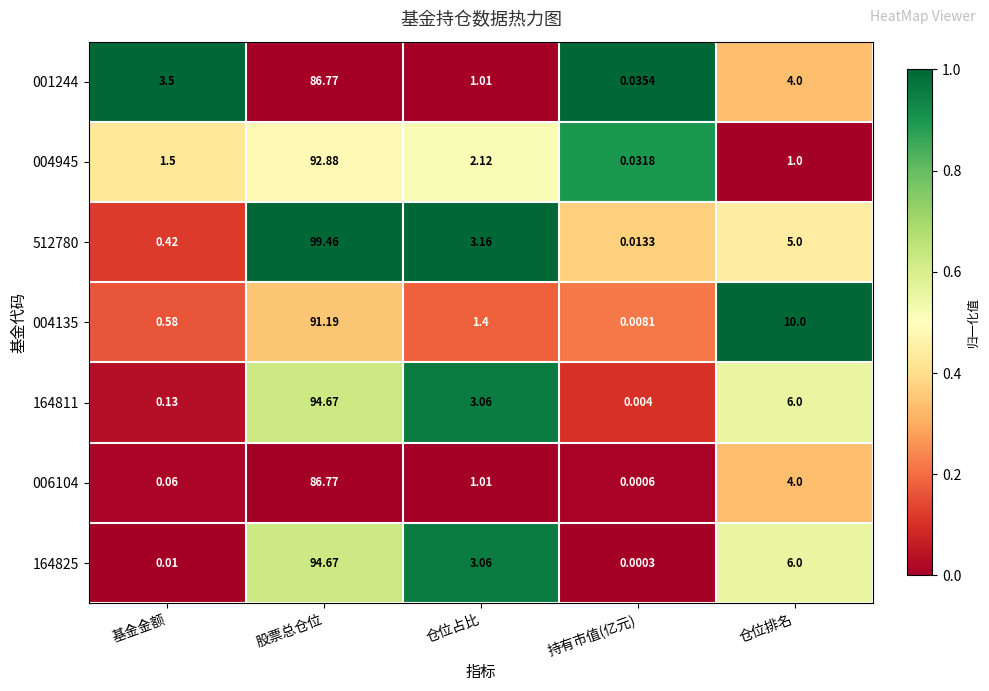

At which category is the sum across all series the highest?

股票总仓位